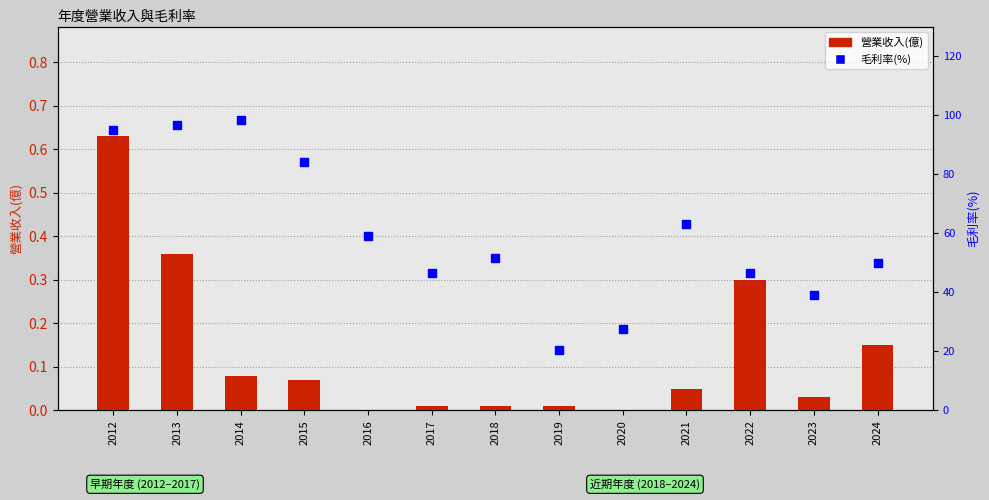

What are all the series names shown in the legend?

營業收入(億), 毛利率(%)